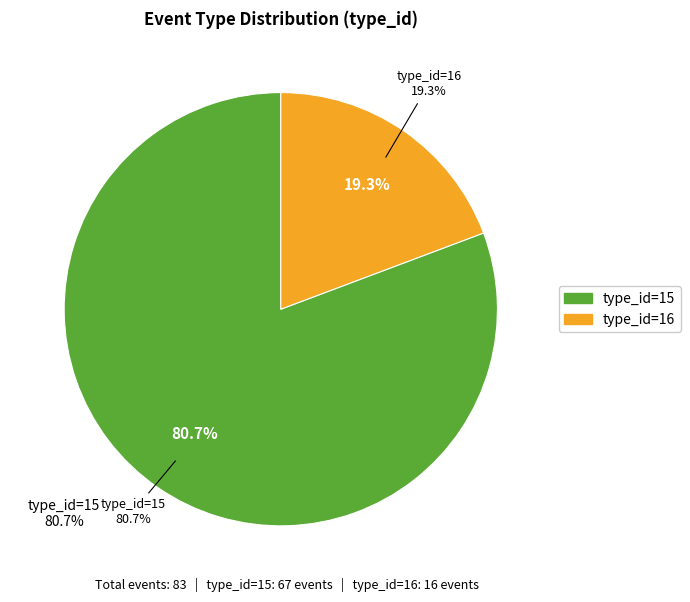

To the nearest percent, what portion does type_16 represent?

19%